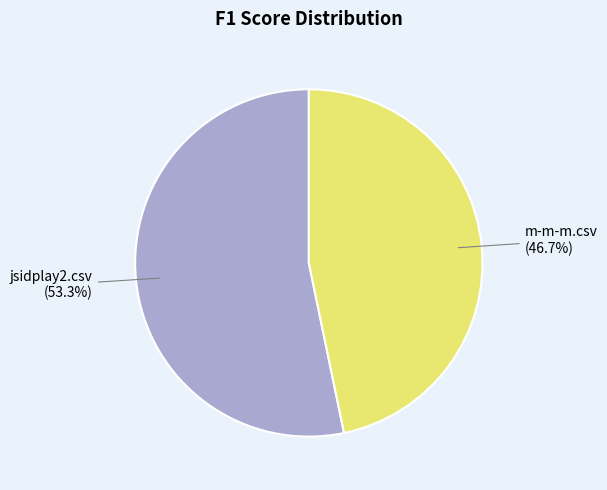

Is there any slice that represents more than half of the pie?

Yes